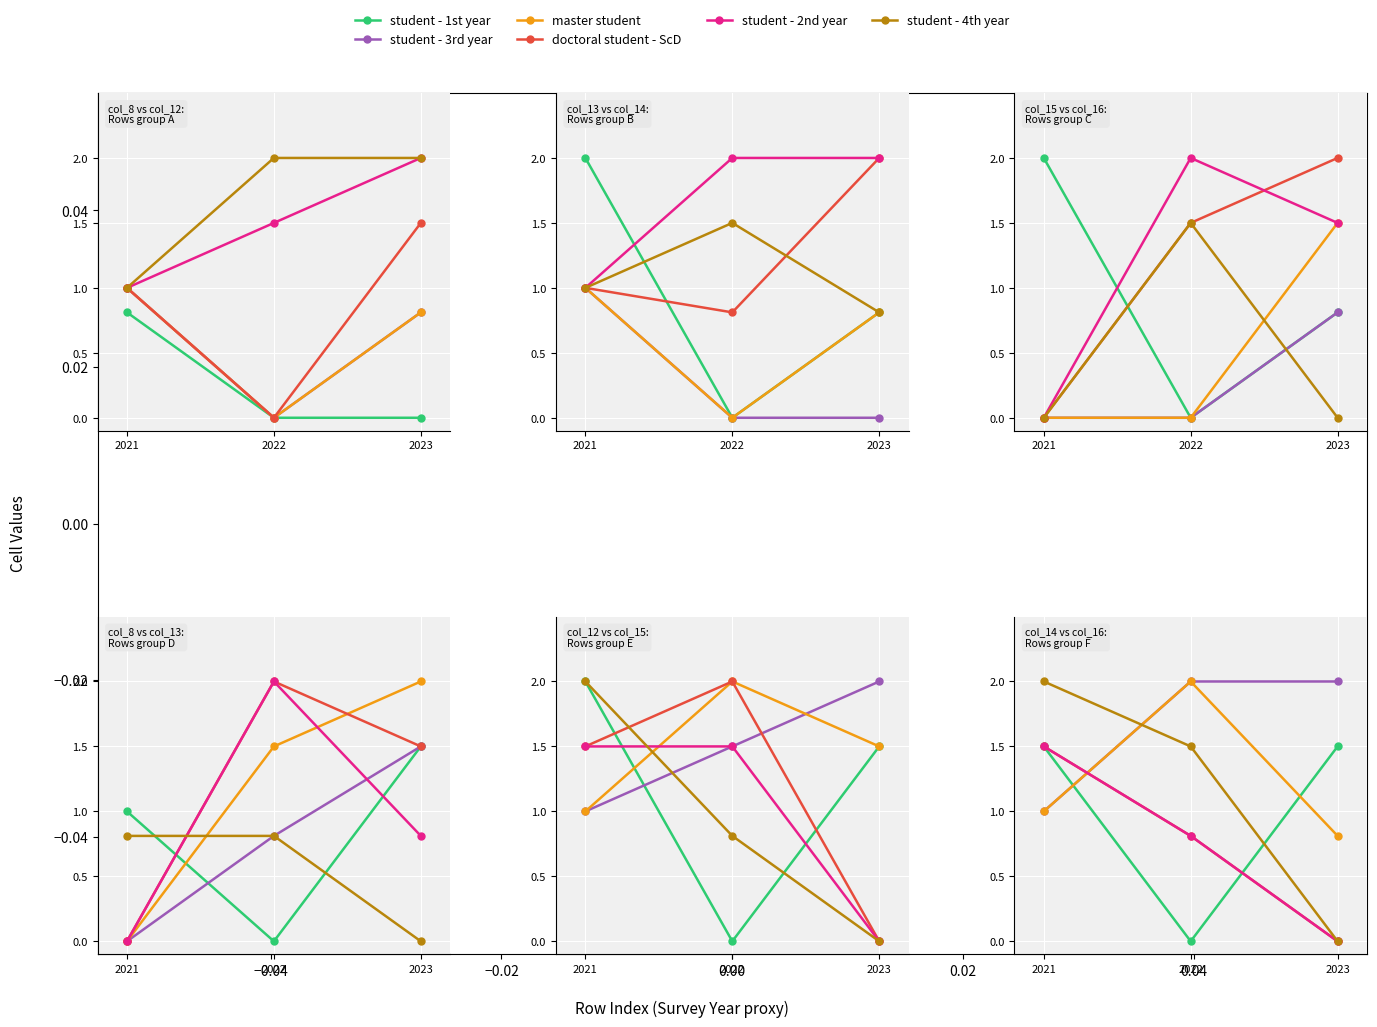

List the series in order of their peak value, highest first.

student - 3rd year, master student, student - 4th year, student - 1st year, doctoral student - ScD, student - 2nd year